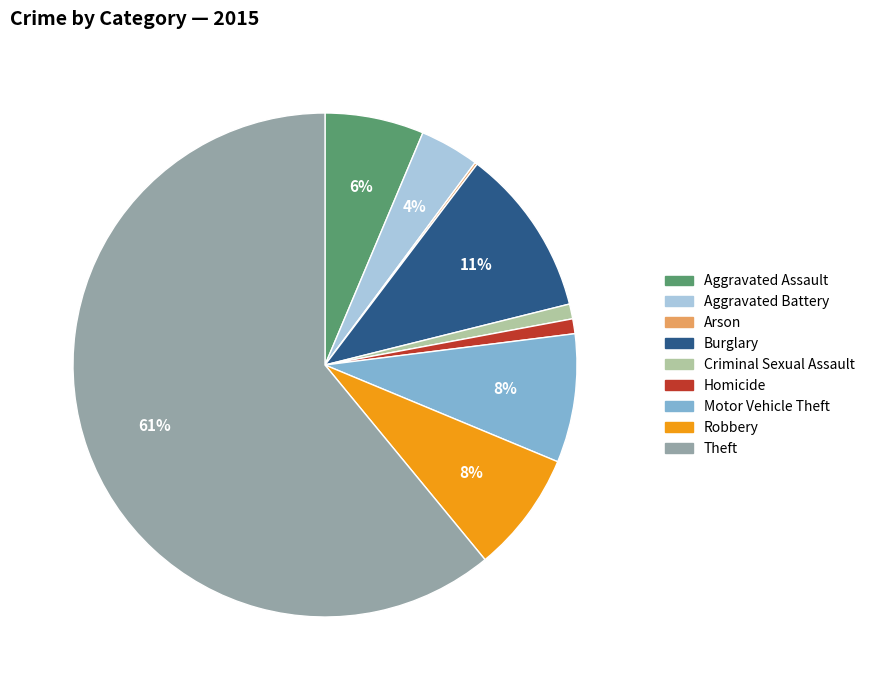

The Burglary slice represents 22% of the pie. True or false?

False